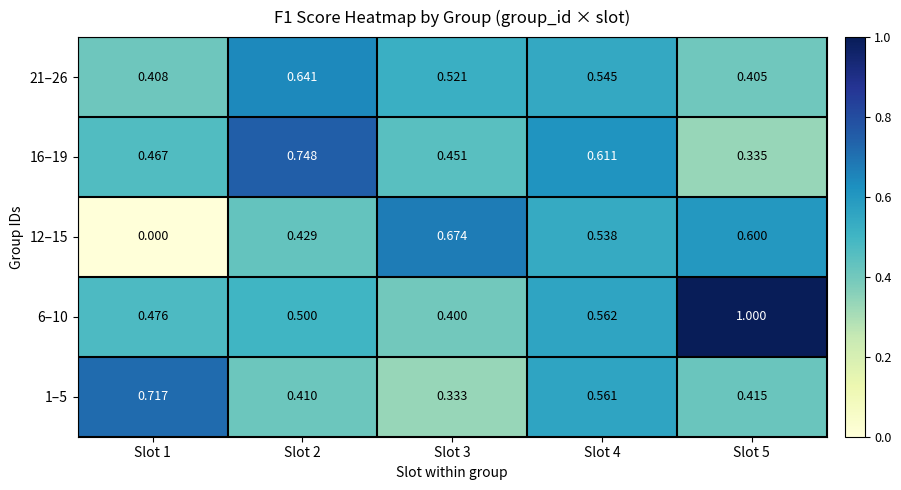

Is the value of 16–19 at Slot 5 greater than the value of 21–26 at Slot 3?

No